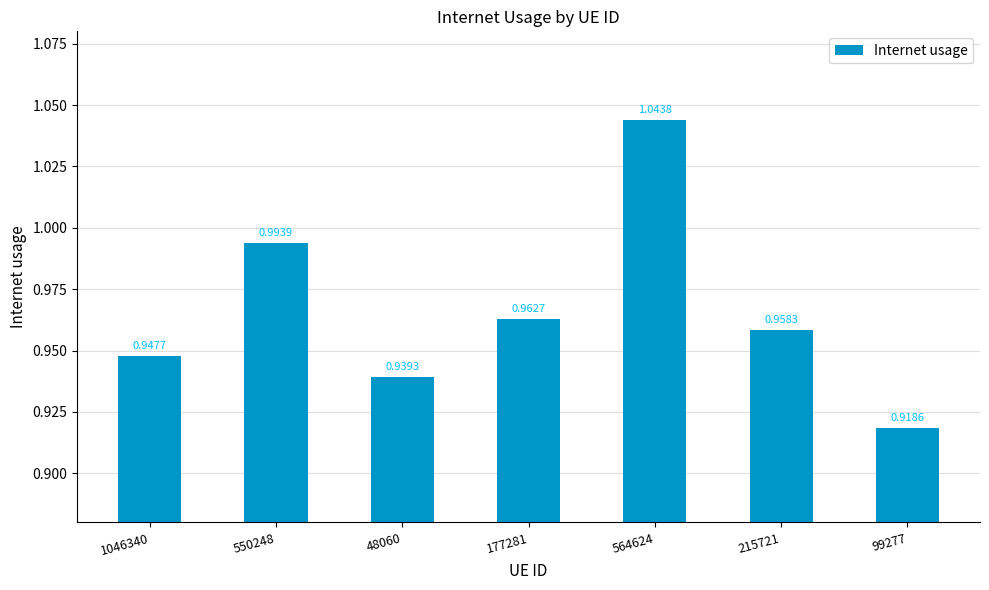

What position from the right is 550248?

6